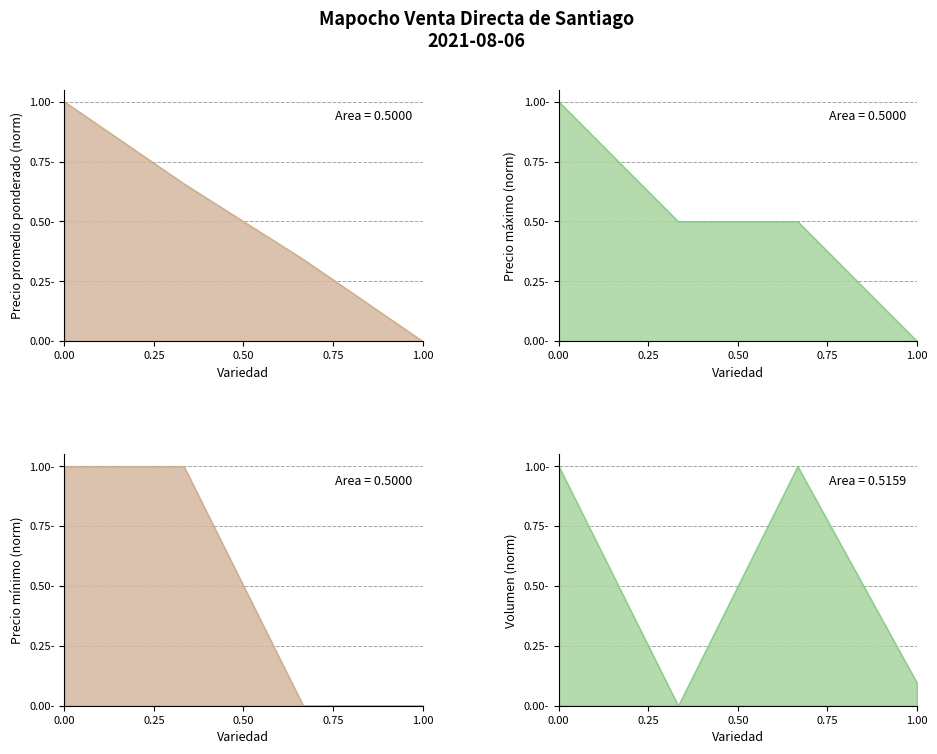

True or false: Precio maximo has more than 2 interior local peaks.

False